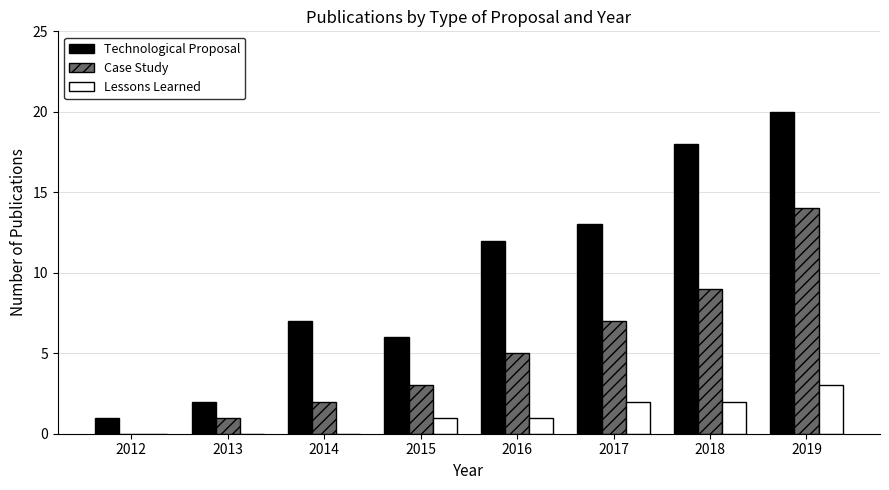

Count the number of data series in this chart.

3